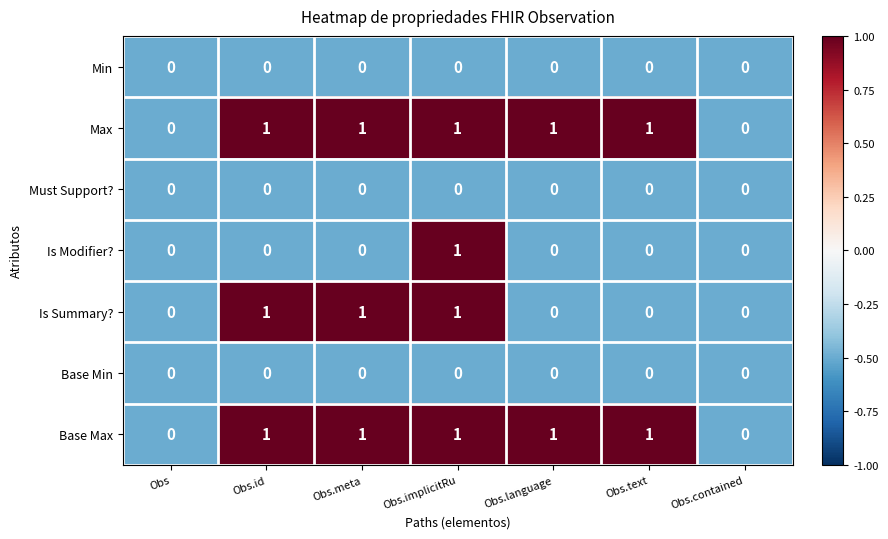

Is it true that Min equals 0 at Obs.meta?

True